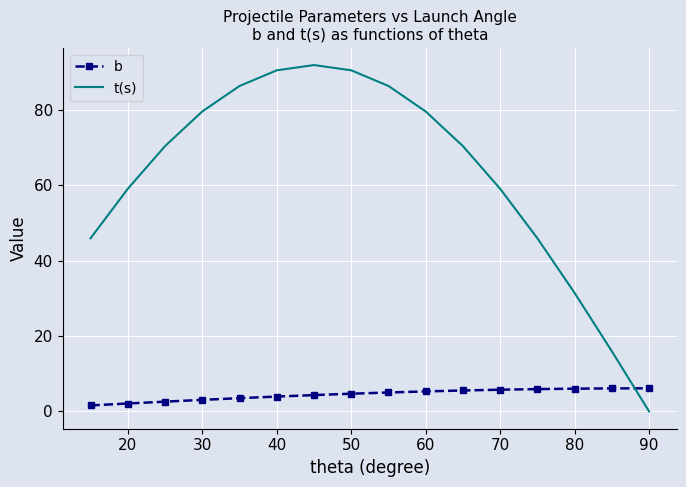

Which series has the largest total across all categories?

t(s)